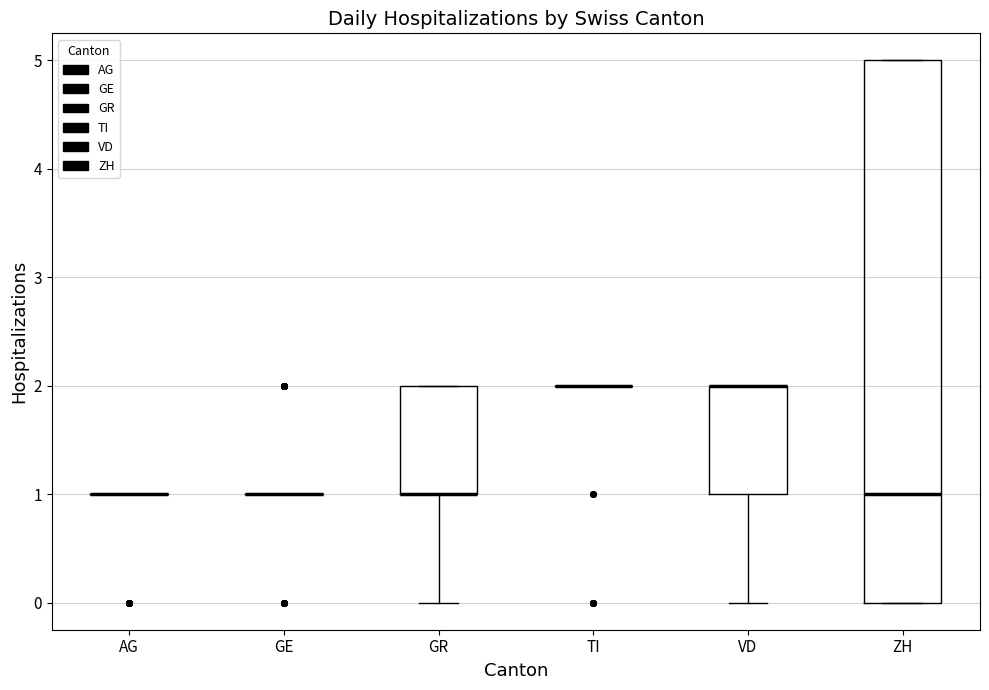

Reading left to right, read every box against the y-axis: the position of its median line, the range the box covers, and the ends of its whiskers. The values are not printed on the chart, so give them approximately, as read against the axis.

AG: box collapsed to a line at 1, whiskers 1 to 1
GE: box collapsed to a line at 1, whiskers 1 to 1
GR: median 1 (drawn on the box's lower edge), box 1 to 2, whiskers 0 to 2
TI: box collapsed to a line at 2, whiskers 2 to 2
VD: median 2 (drawn on the box's upper edge), box 1 to 2, whiskers 0 to 2
ZH: median 1, box 0 to 5, whiskers 0 to 5